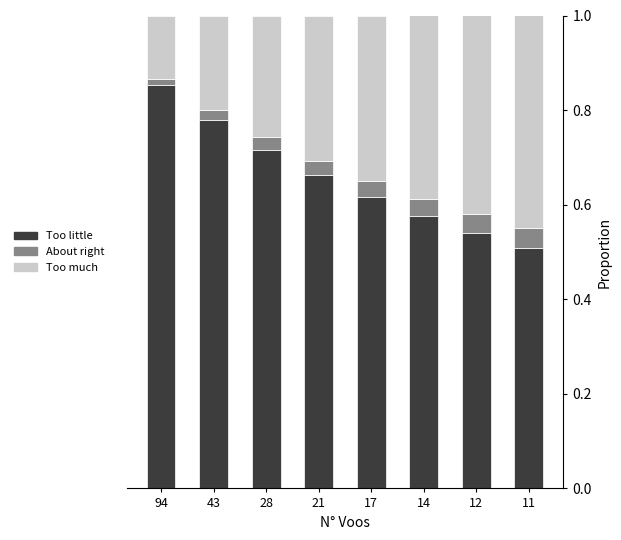

Does the chart contain stacked bars?

Yes